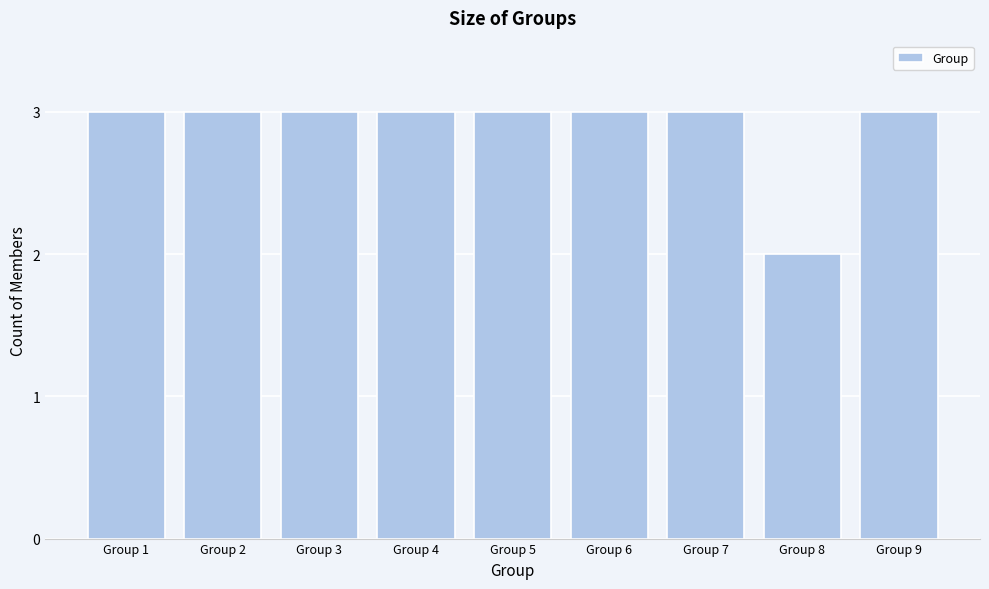

Reading left to right, list all the values displayed in this chart.

Group 1=3	Group 2=3	Group 3=3	Group 4=3	Group 5=3	Group 6=3	Group 7=3	Group 8=2	Group 9=3